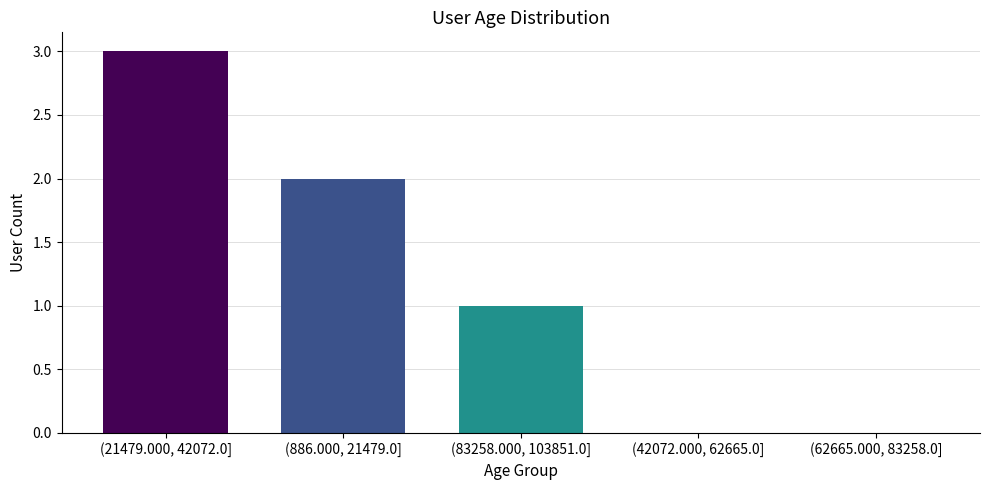

Reading left to right, extract all data points from this chart.

(21479.000, 42072.0]=3	(886.000, 21479.0]=2	(83258.000, 103851.0]=1	(42072.000, 62665.0]=0	(62665.000, 83258.0]=0